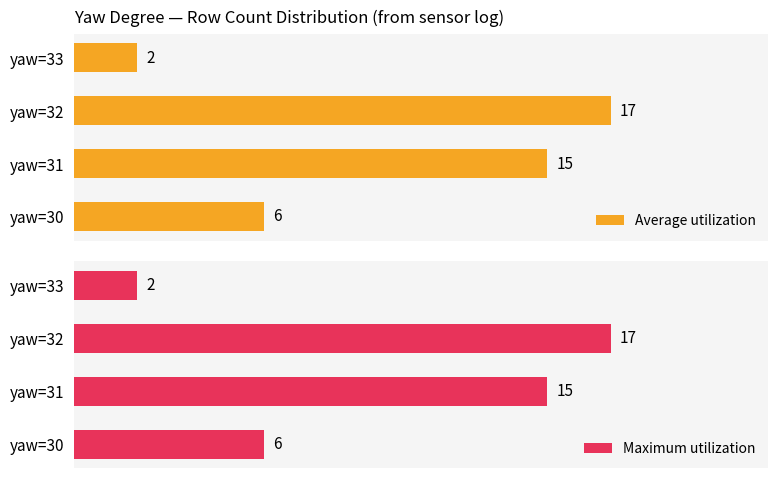

What is the greatest value displayed?

17